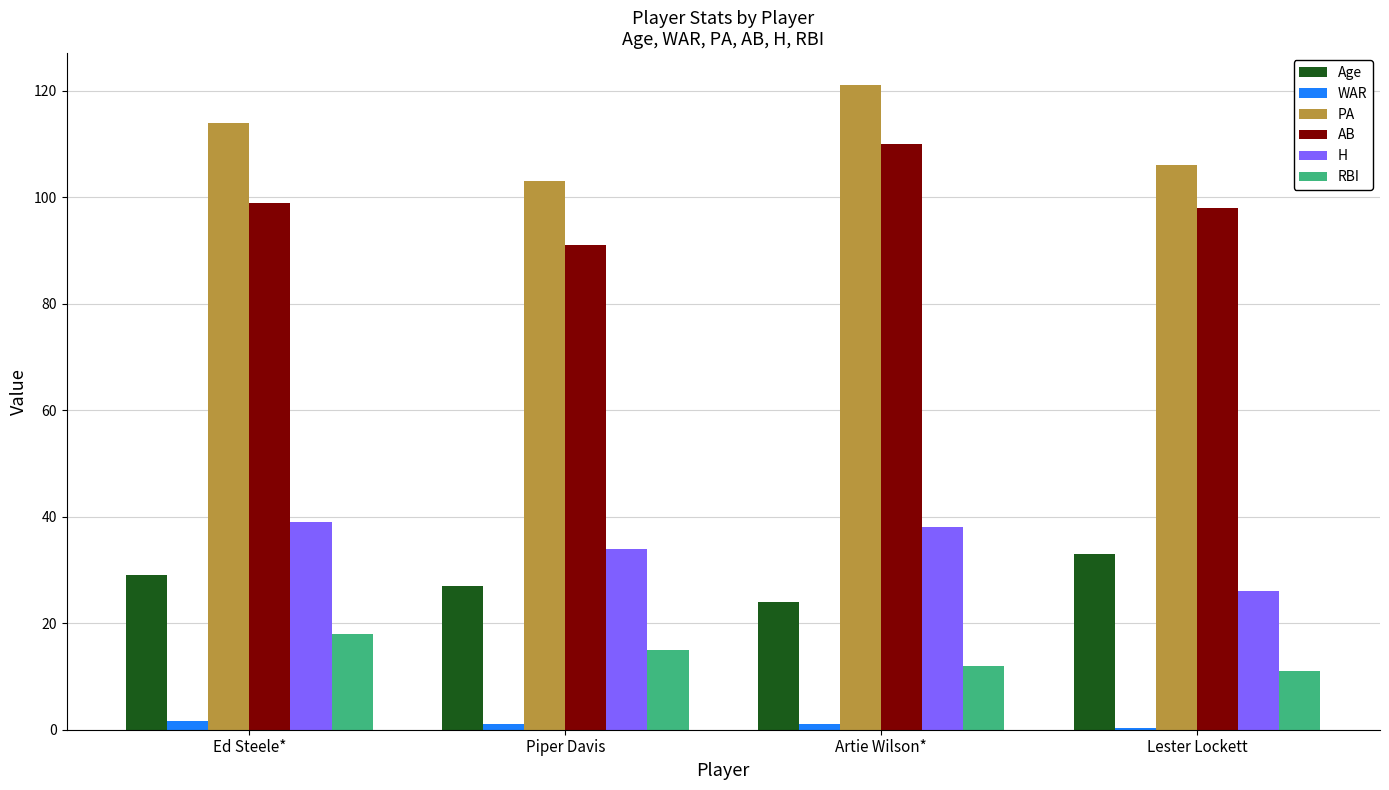

How many series are shown in this chart?

6